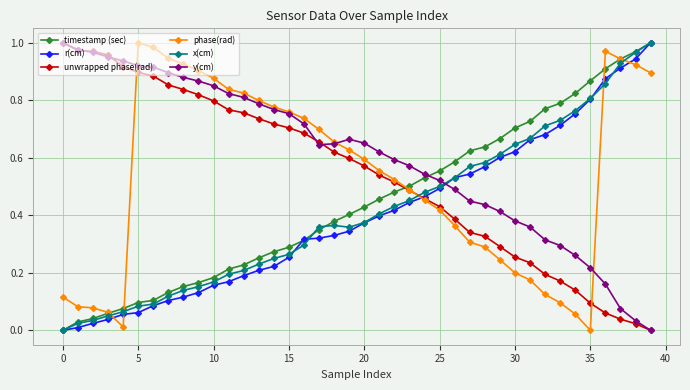

True or false: timestamp (sec) and phase(rad) cross at least once.

True